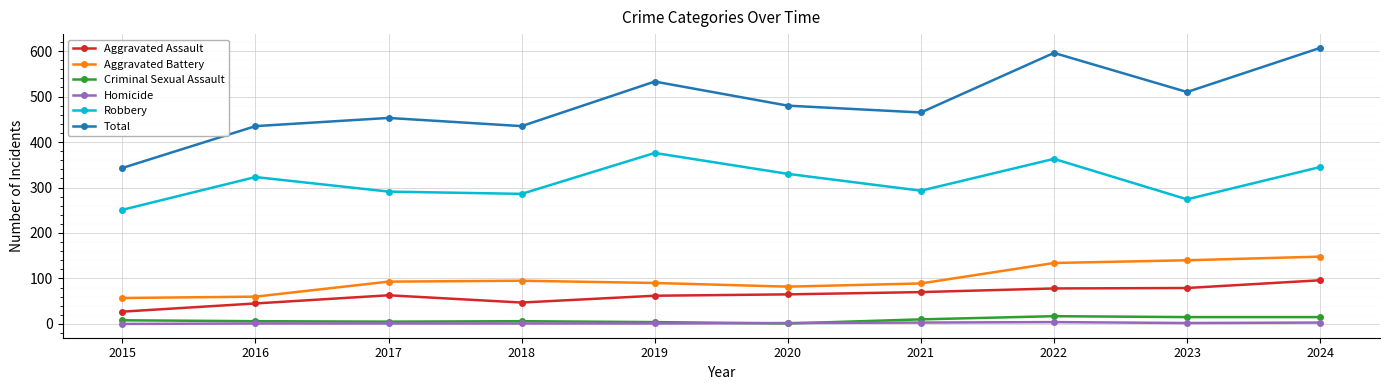

What is the highest value of the Criminal Sexual Assault series?

17